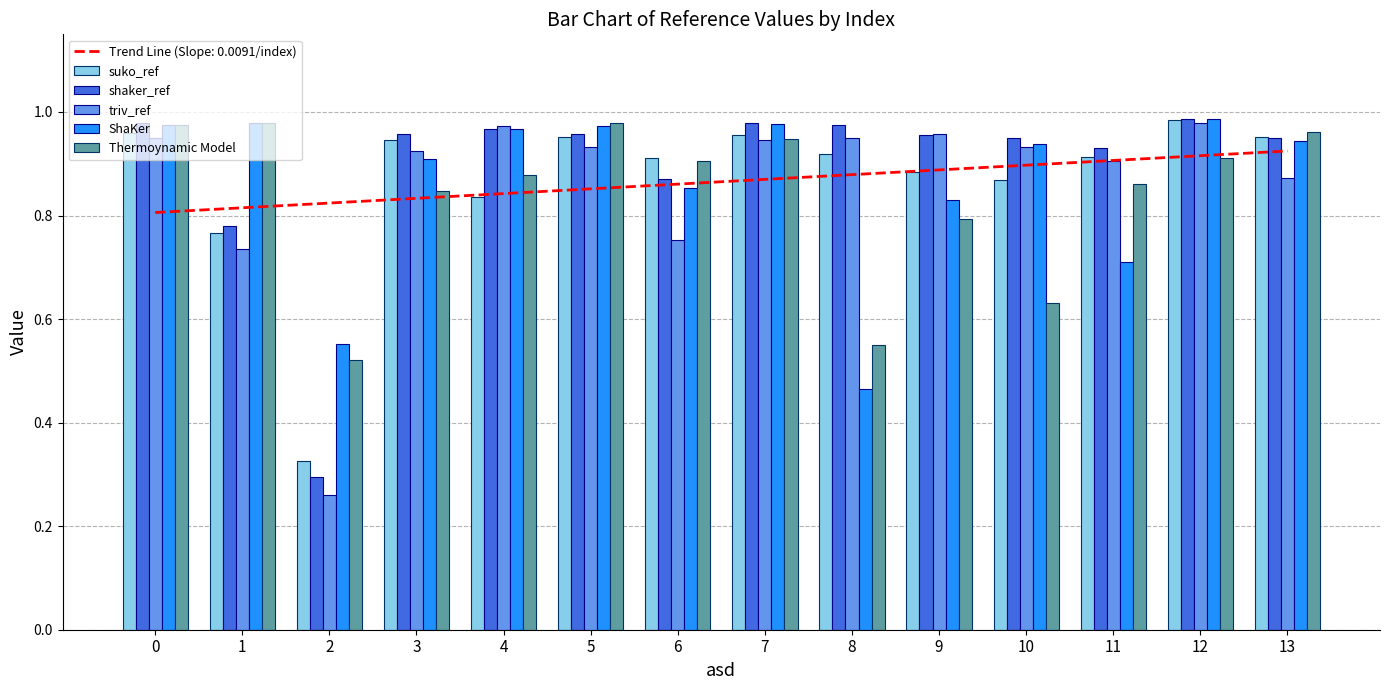

Reading right to left, extract all data points from this chart.

suko_ref: 13=1.0	12=1.0	11=0.9	10=0.9	9=0.9	8=0.9	7=1.0	6=0.9	5=1.0	4=0.8	3=0.9	2=0.3	1=0.8	0=1.0
shaker_ref: 13=0.9	12=1.0	11=0.9	10=1.0	9=1.0	8=1.0	7=1.0	6=0.9	5=1.0	4=1.0	3=1.0	2=0.3	1=0.8	0=1.0
triv_ref: 13=0.9	12=1.0	11=0.9	10=0.9	9=1.0	8=1.0	7=0.9	6=0.8	5=0.9	4=1.0	3=0.9	2=0.3	1=0.7	0=1.0
ShaKer: 13=0.9	12=1.0	11=0.7	10=0.9	9=0.8	8=0.5	7=1.0	6=0.9	5=1.0	4=1.0	3=0.9	2=0.6	1=1.0	0=1.0
Thermoynamic Model: 13=1.0	12=0.9	11=0.9	10=0.6	9=0.8	8=0.6	7=0.9	6=0.9	5=1.0	4=0.9	3=0.8	2=0.5	1=1.0	0=1.0